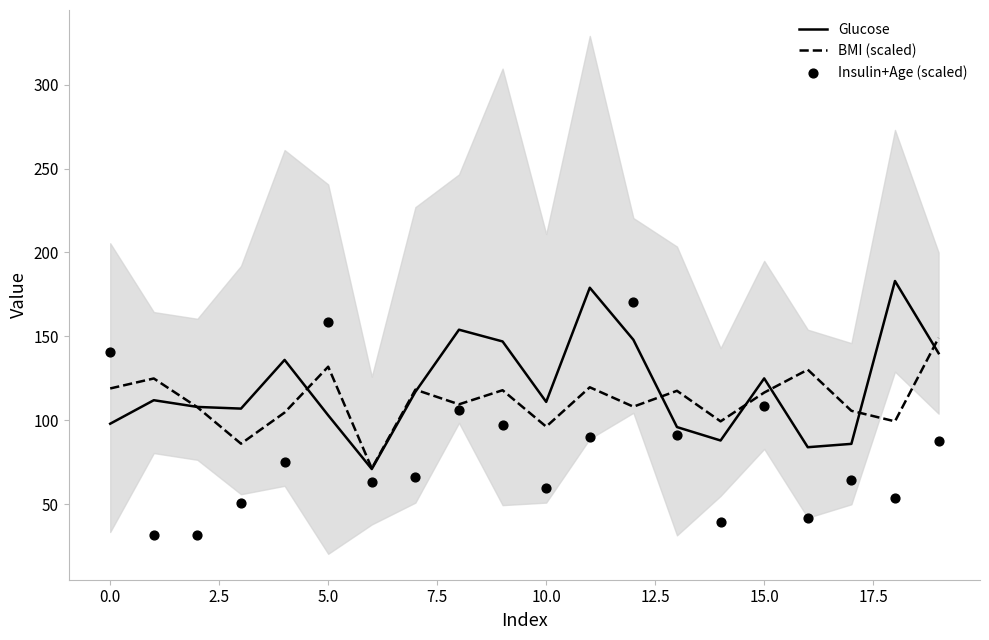

What are all the series names shown in the legend?

Glucose, BMI (scaled), Insulin+Age (scaled)